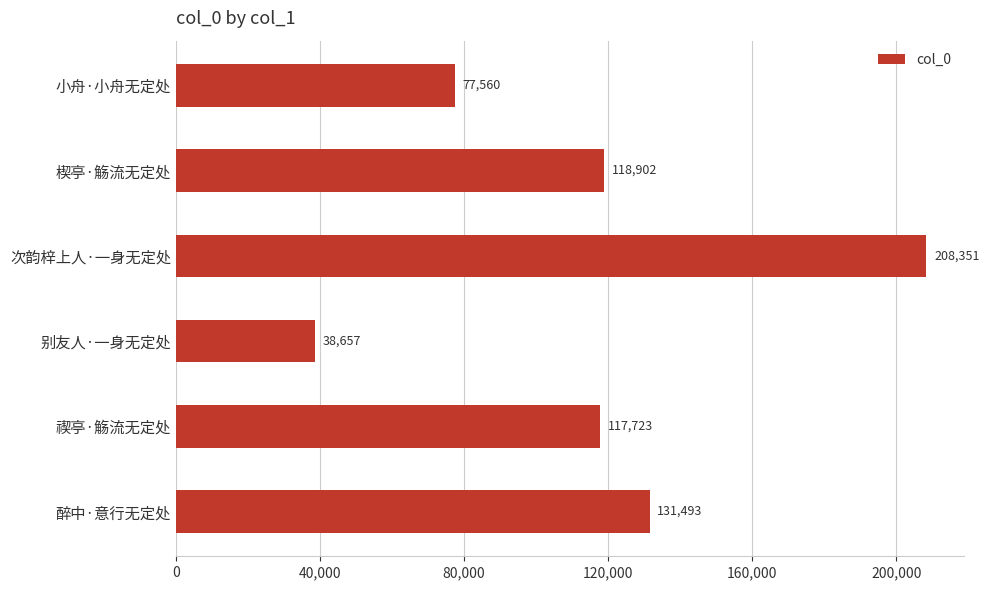

What is the change in value from 楔亭·觞流无定处 to 别友人·一身无定处?

-80245